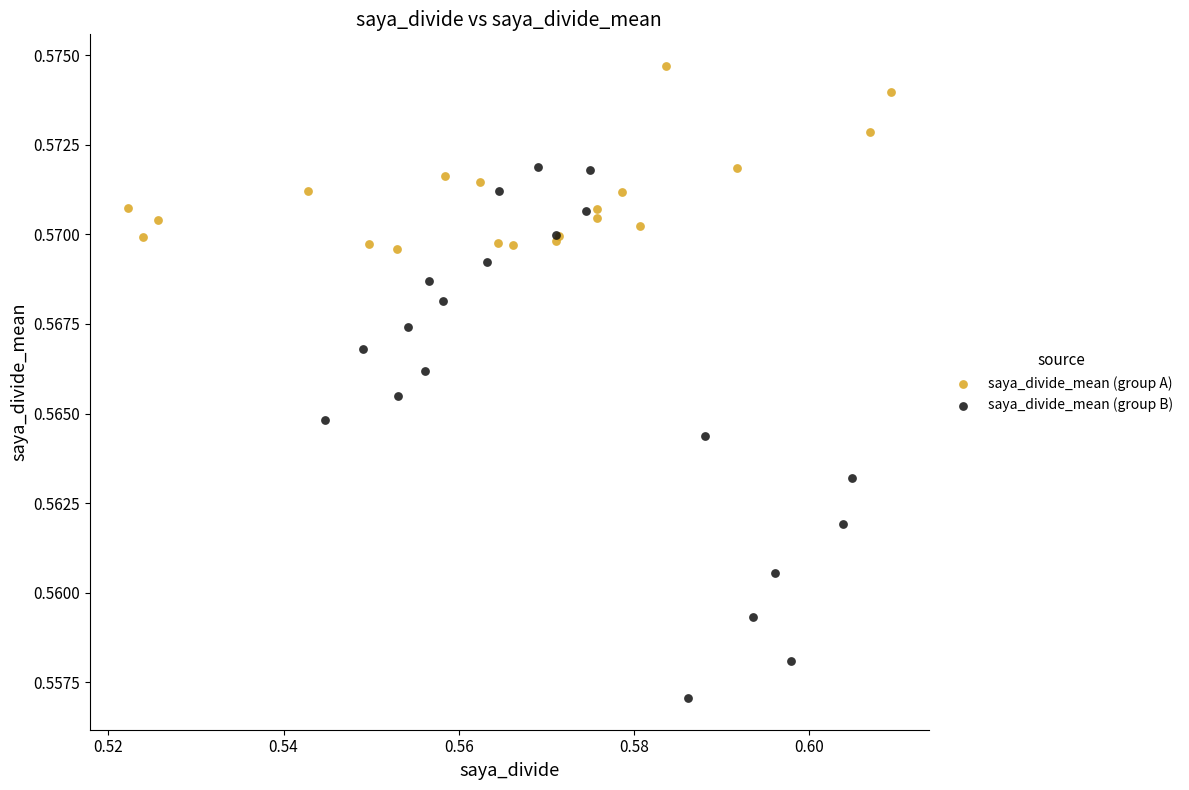

Which series contains the lowest Y value?

saya_divide_mean (group B)